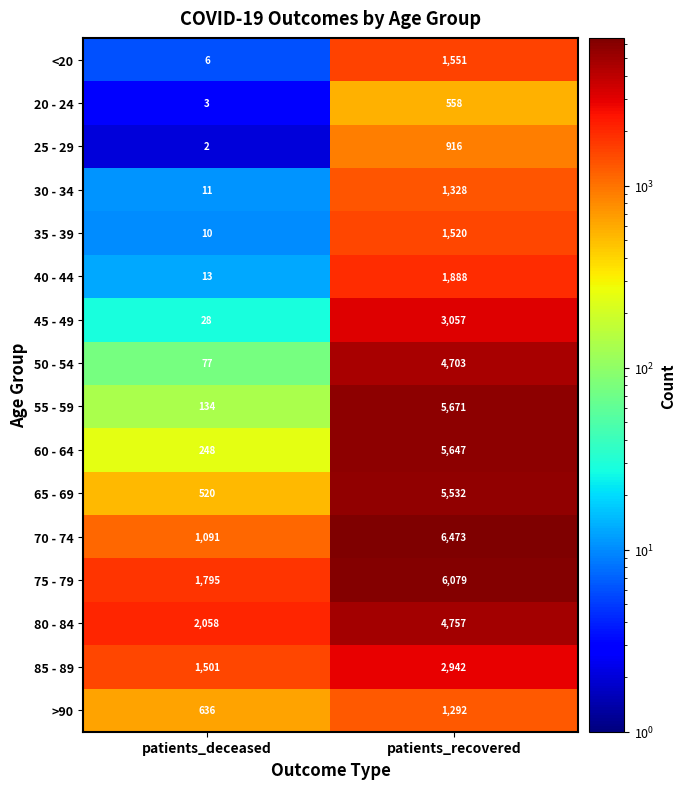

What is the sum of the 35 - 39 values at patients_recovered and patients_deceased?

1530